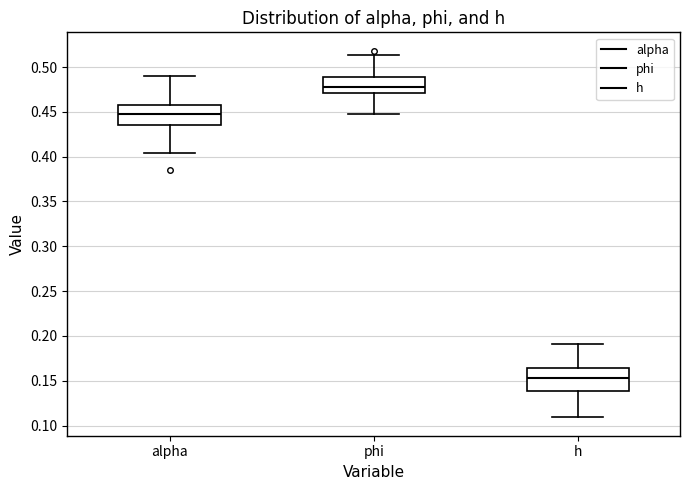

Which box's median line is the lowest?

h